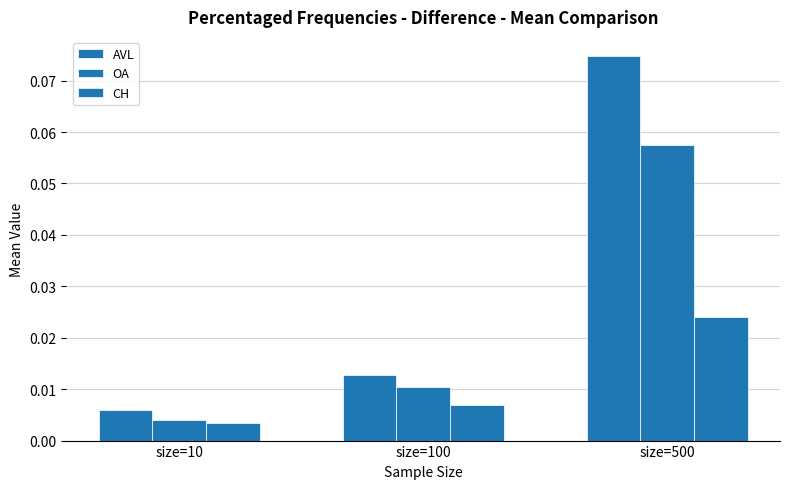

Rank the series by their maximum value, from highest to lowest.

AVL, OA, CH